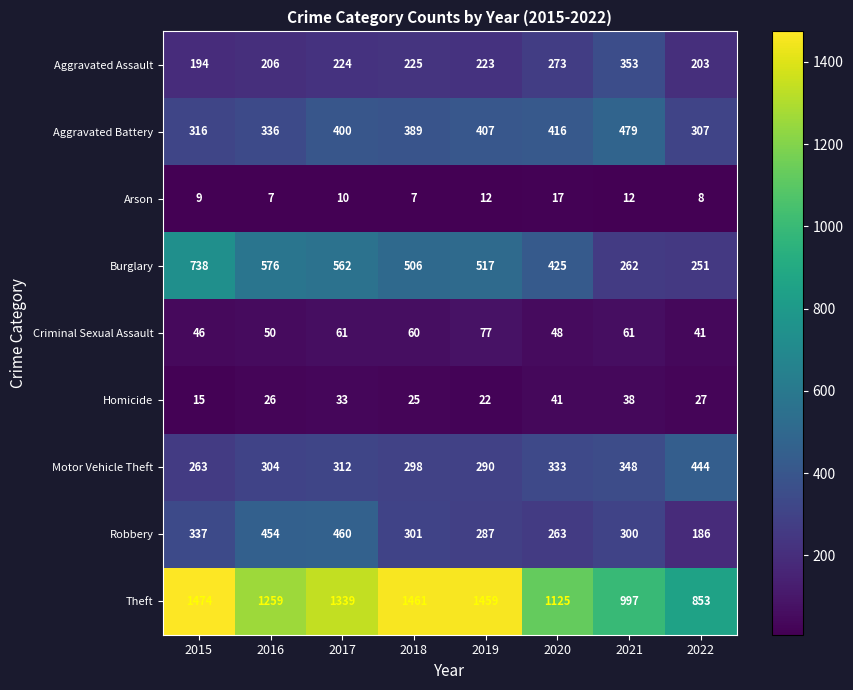

What is the difference between the Burglary values at 2016 and 2022?

325